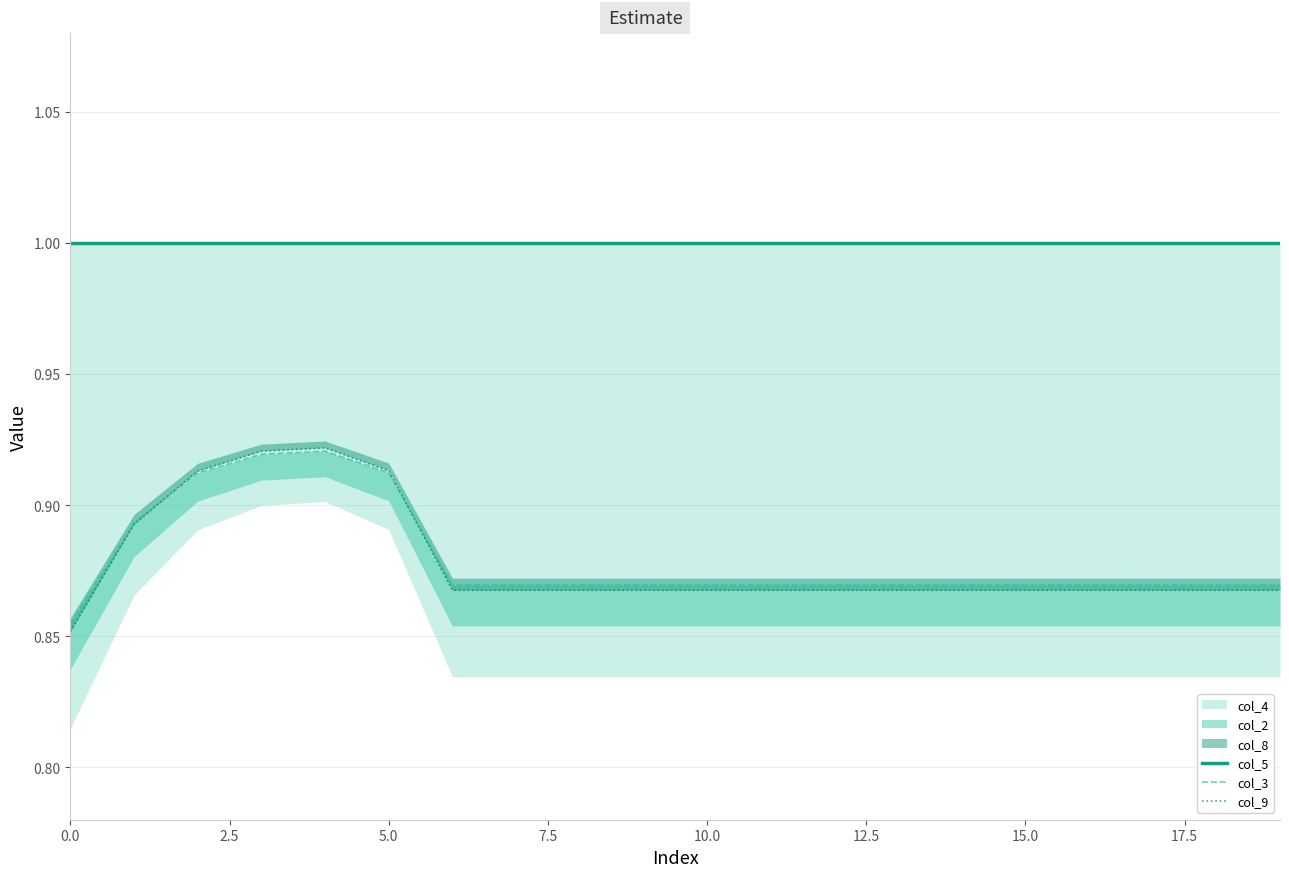

True or false: col_5 has a value of 0.6 at 14.

False